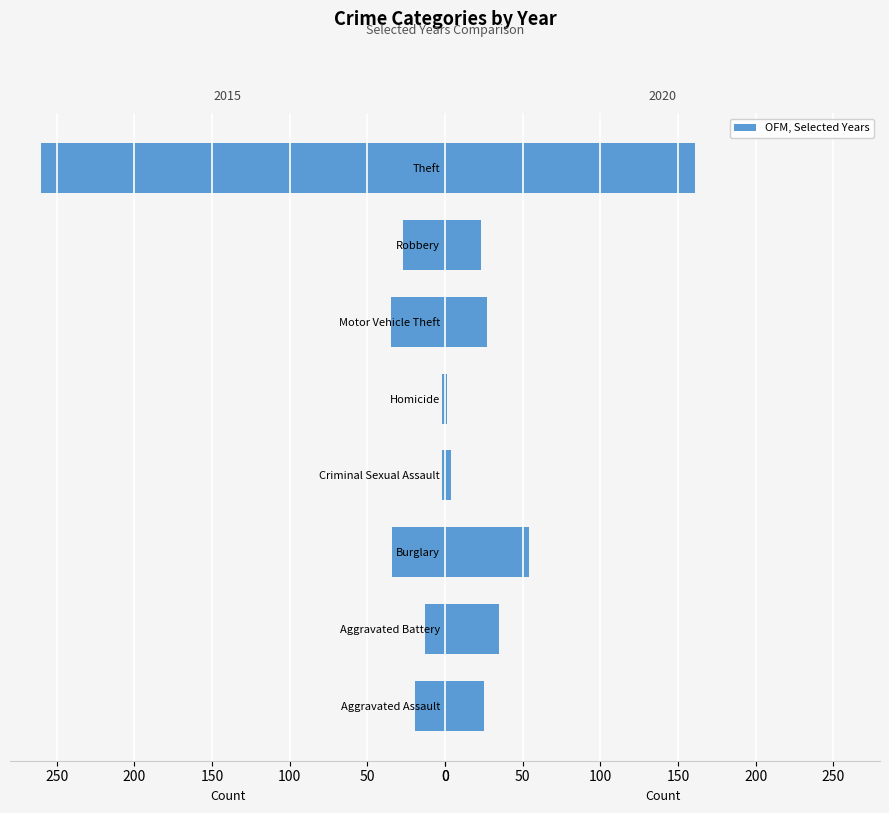

What is the average value of the 2015 series?

-49